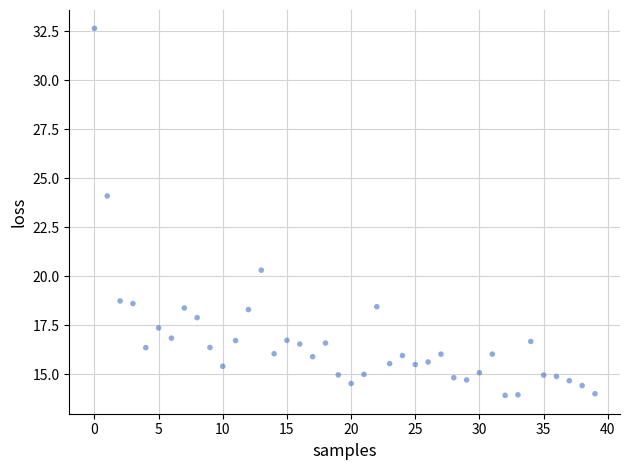

What Y value in the scatter plot is closest to 23?

24.1